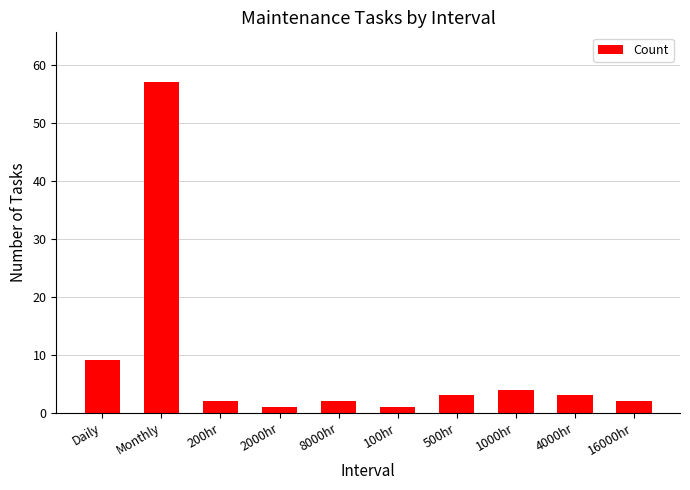

Reading left to right, extract all data points from this chart.

9	57	2	1	2	1	3	4	3	2